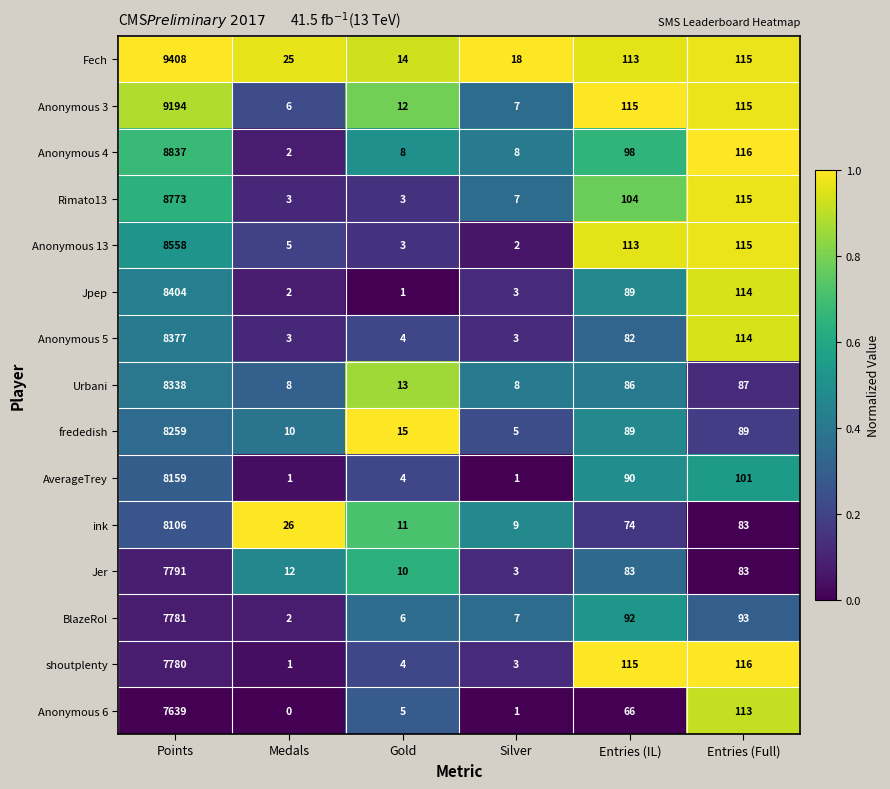

At which category is the sum across all series the highest?

Points